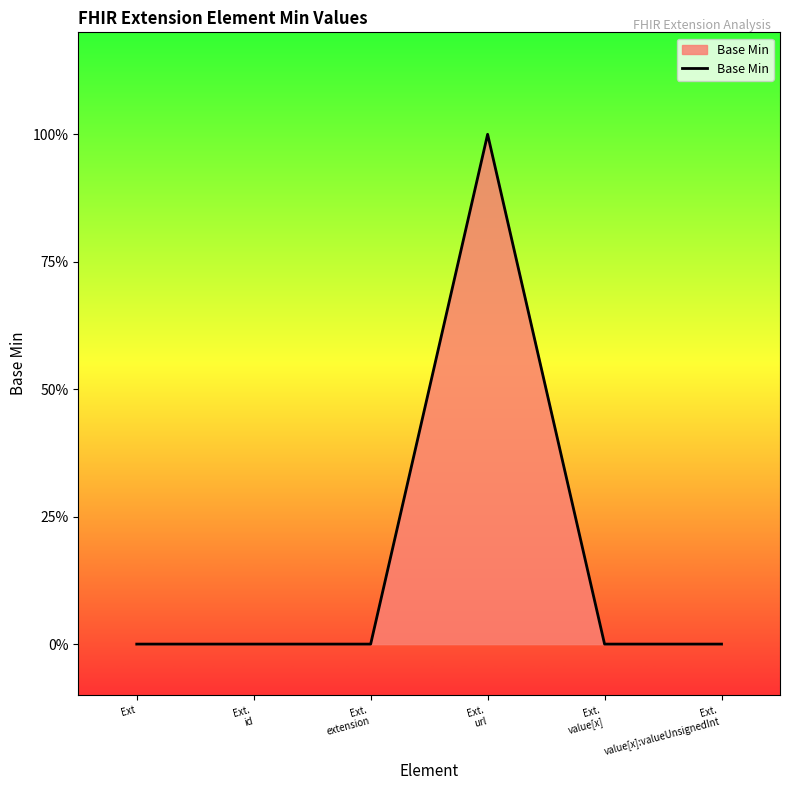

How many values are between 0 and 1?

6